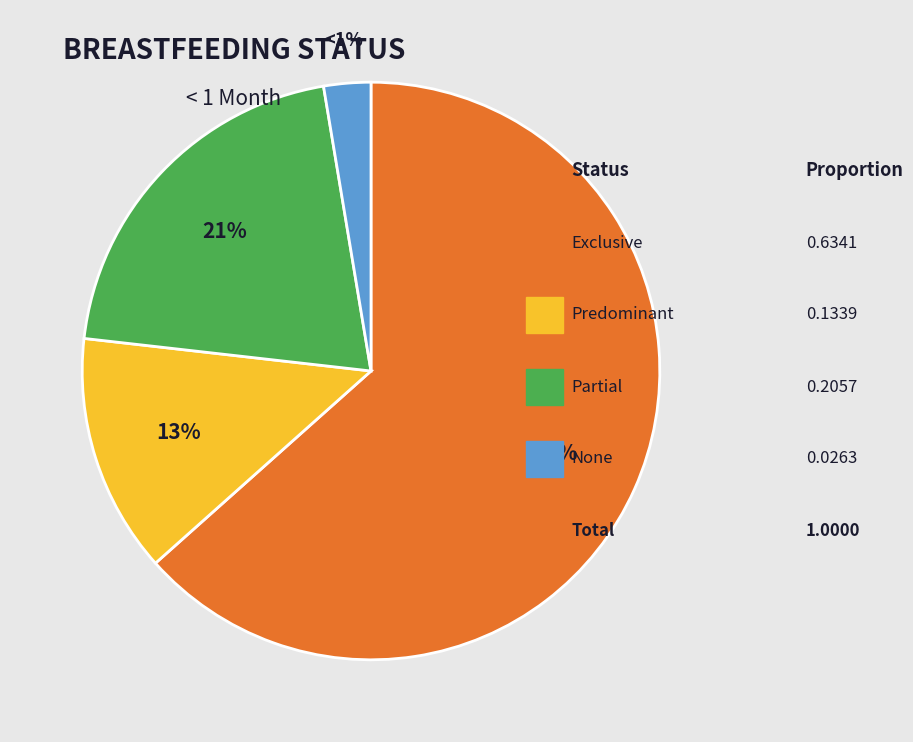

Does any single category account for the majority?

Yes